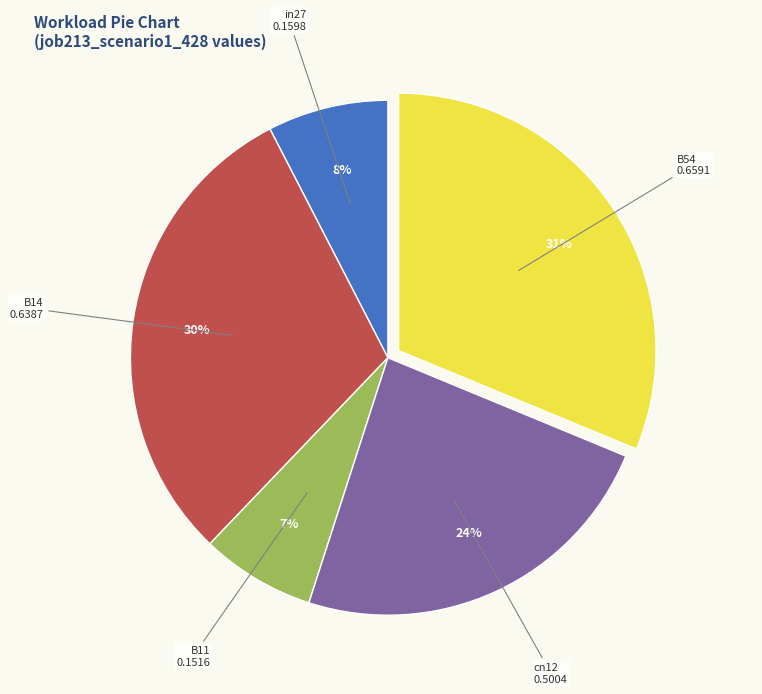

Does any single category account for the majority?

No